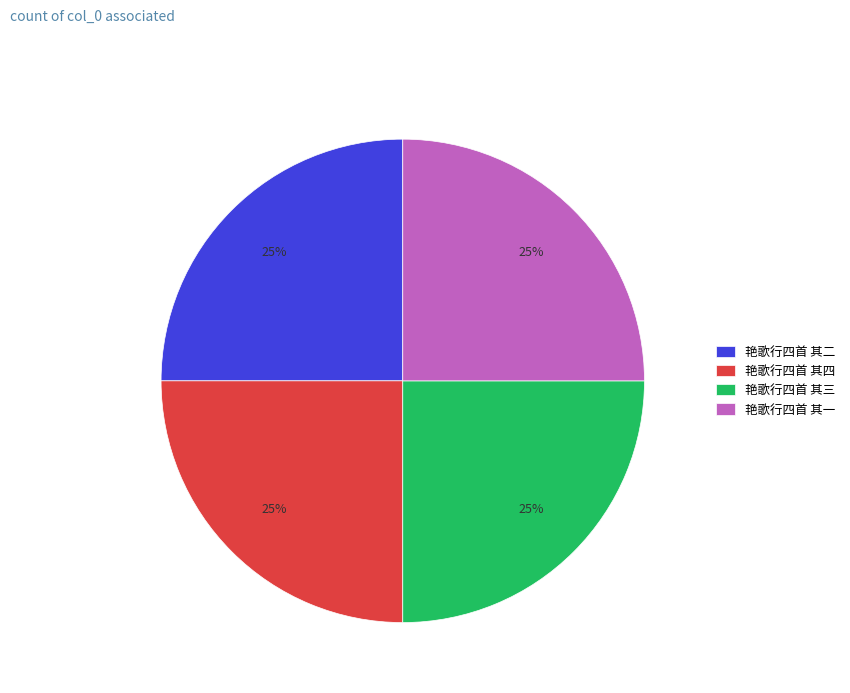

Approximately how many times larger is the value at 艳歌行四首 其四 compared to 艳歌行四首 其一?

1.0